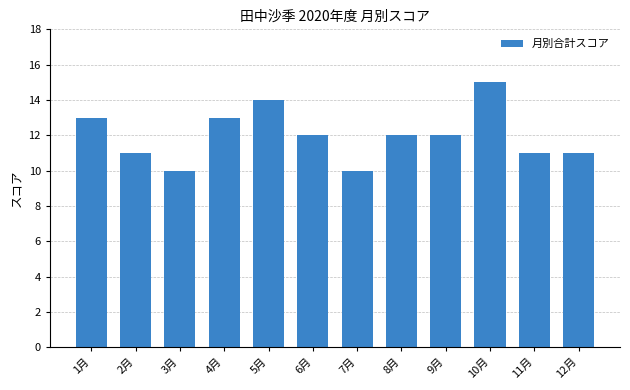

What is the sum of the values at 12月 and 11月?

22